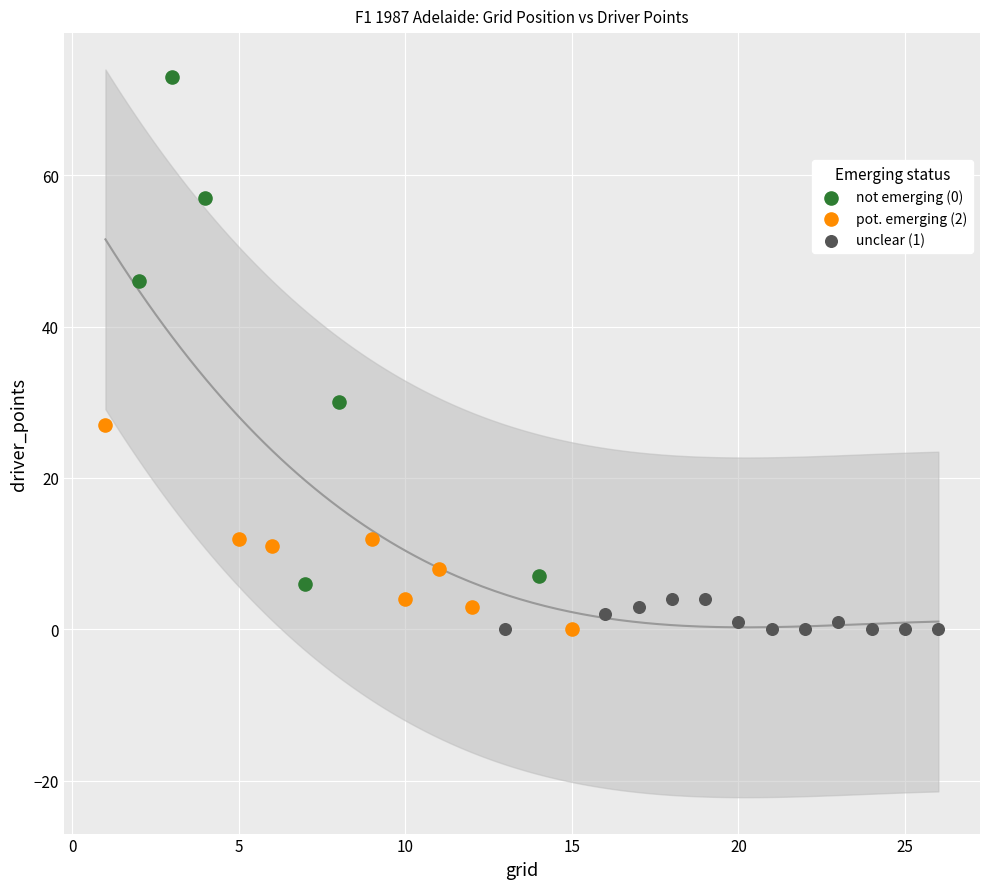

Which series has the largest Y range (max minus min)?

not emerging (0)